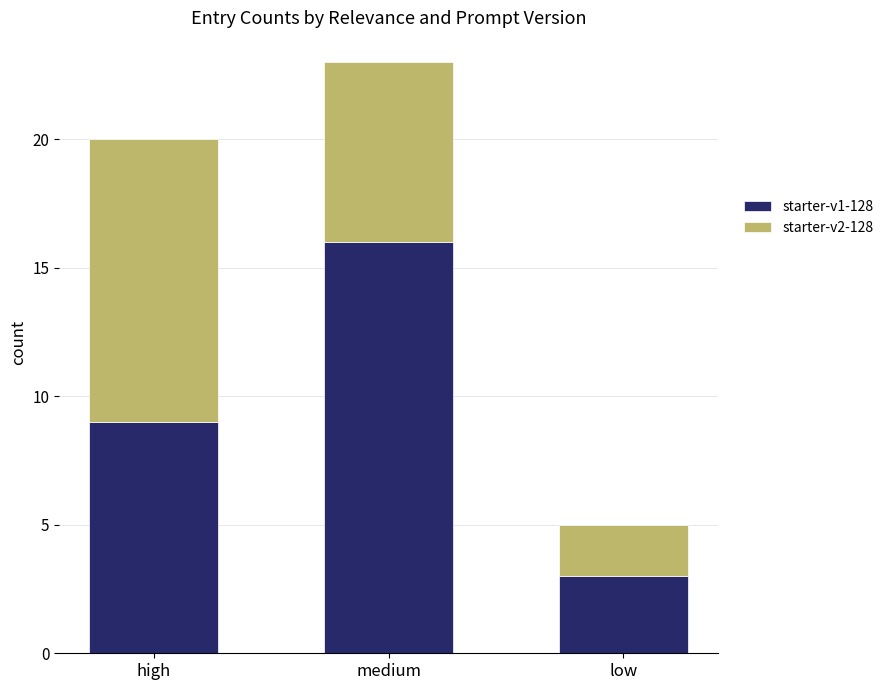

The value of starter-v1-128 at low is 4. True or false?

False